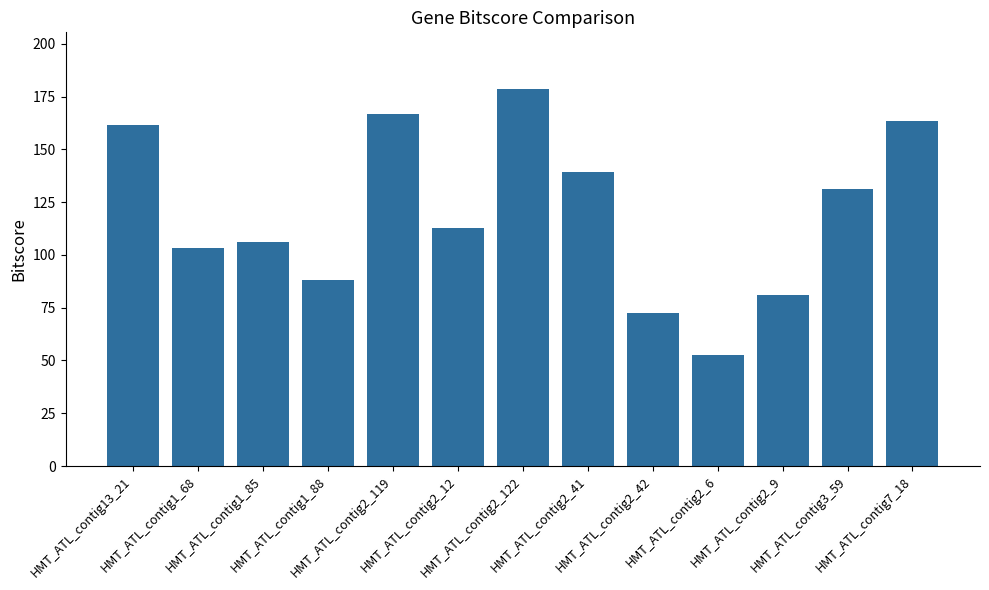

What is the change in value from HMT_ATL_contig2_12 to HMT_ATL_contig2_122?

+66.1